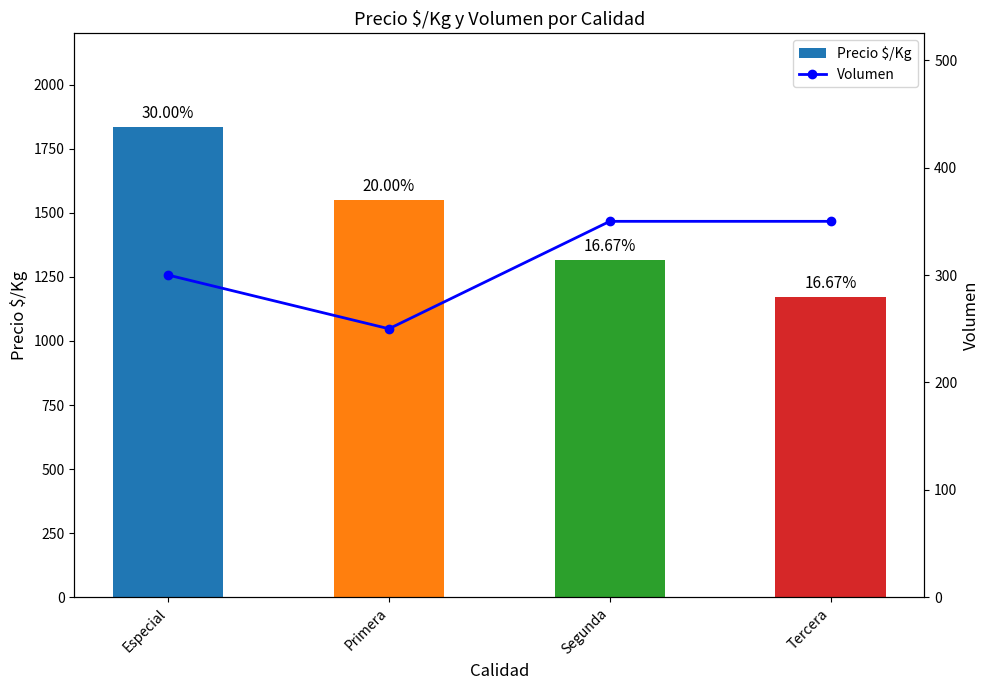

What is the spread (max minus min) of values at Primera?

1300